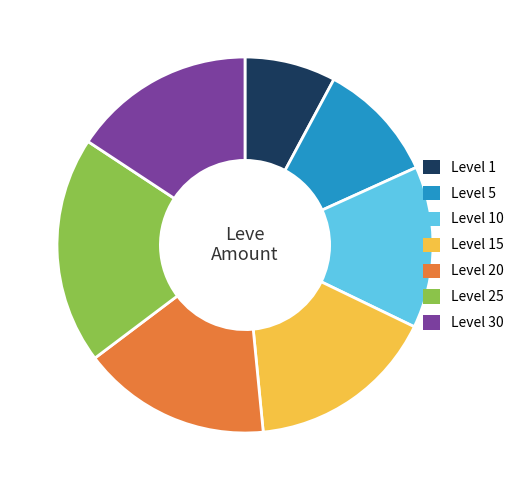

Between Level 15 and Level 30, which is larger?

Level 15